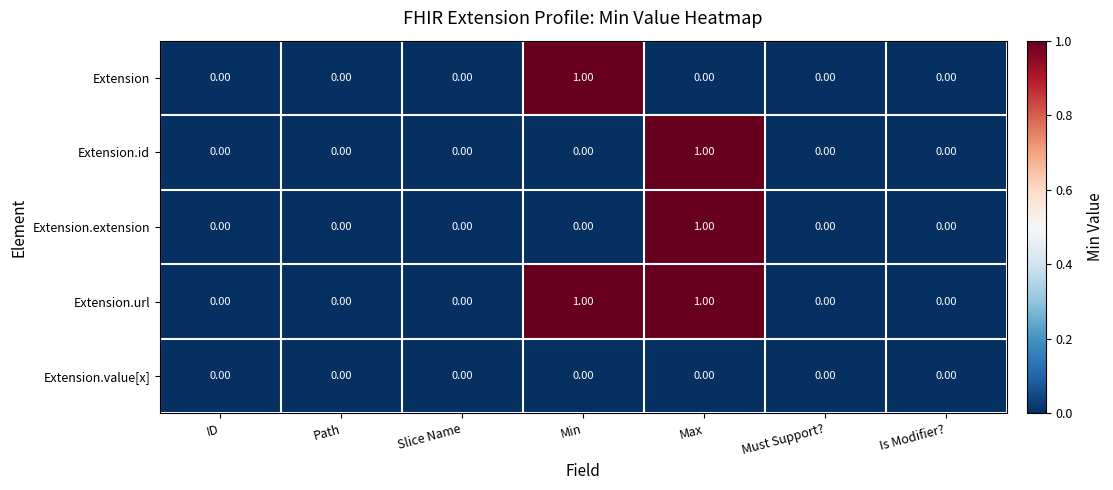

Which series has the largest total across all categories?

Extension.url